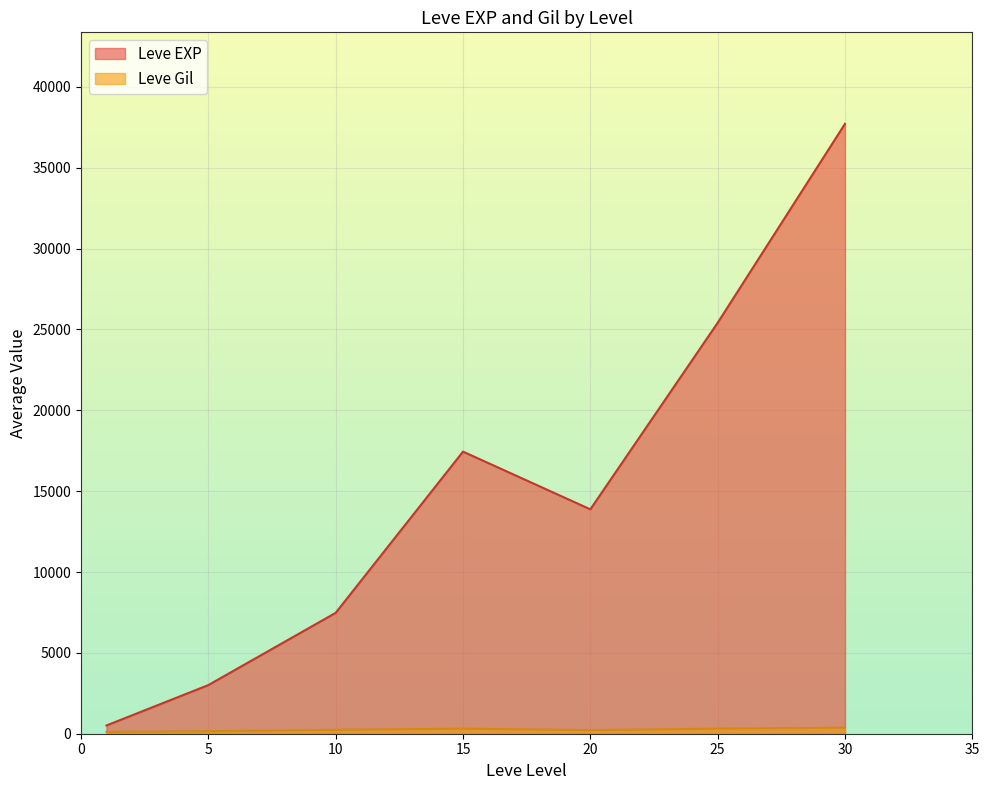

Is it true that Leve Gil equals 139 at 5?

True